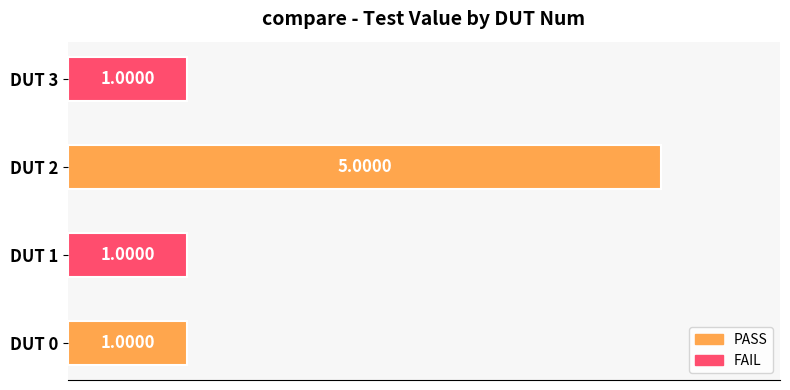

What is the sum of all values?

8